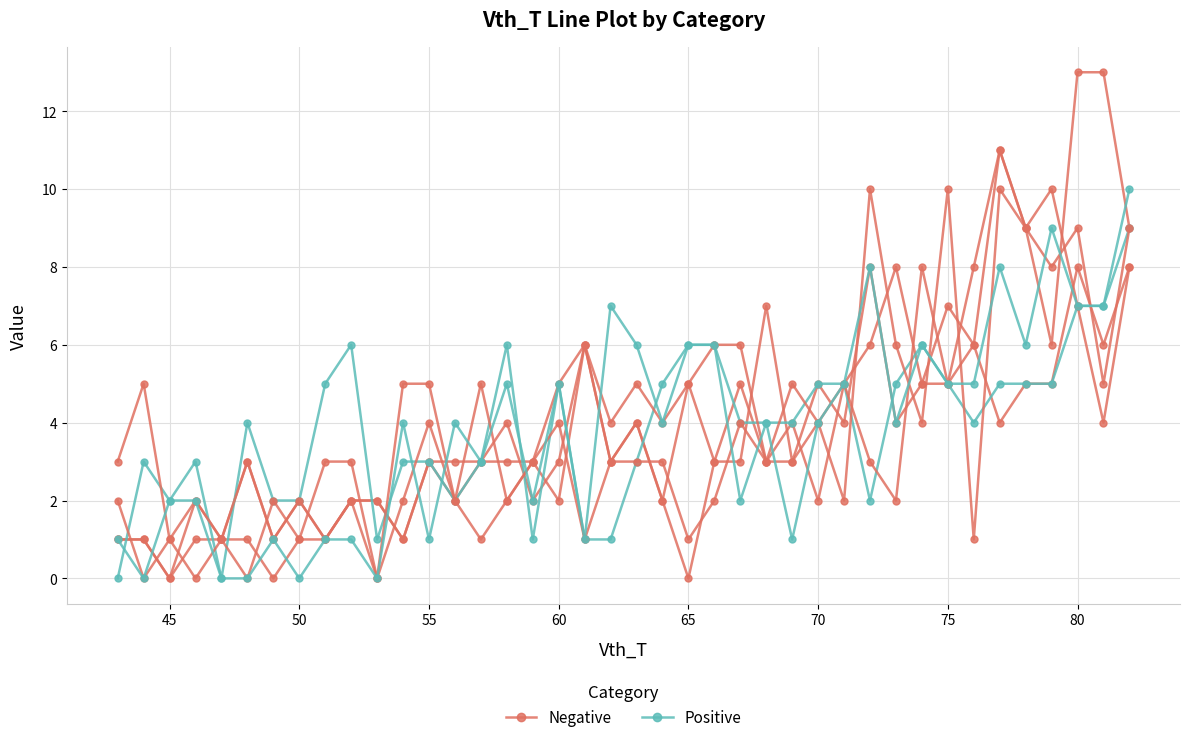

How many interior local valleys does the Positive series have?

7